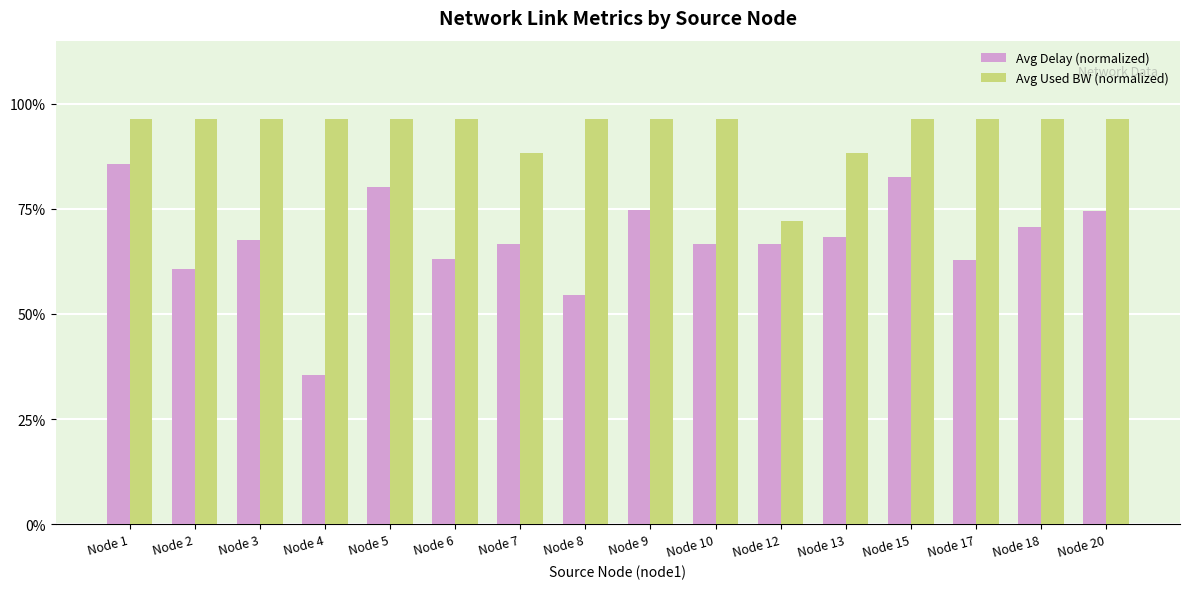

At which category is the sum across all series the highest?

Node 1